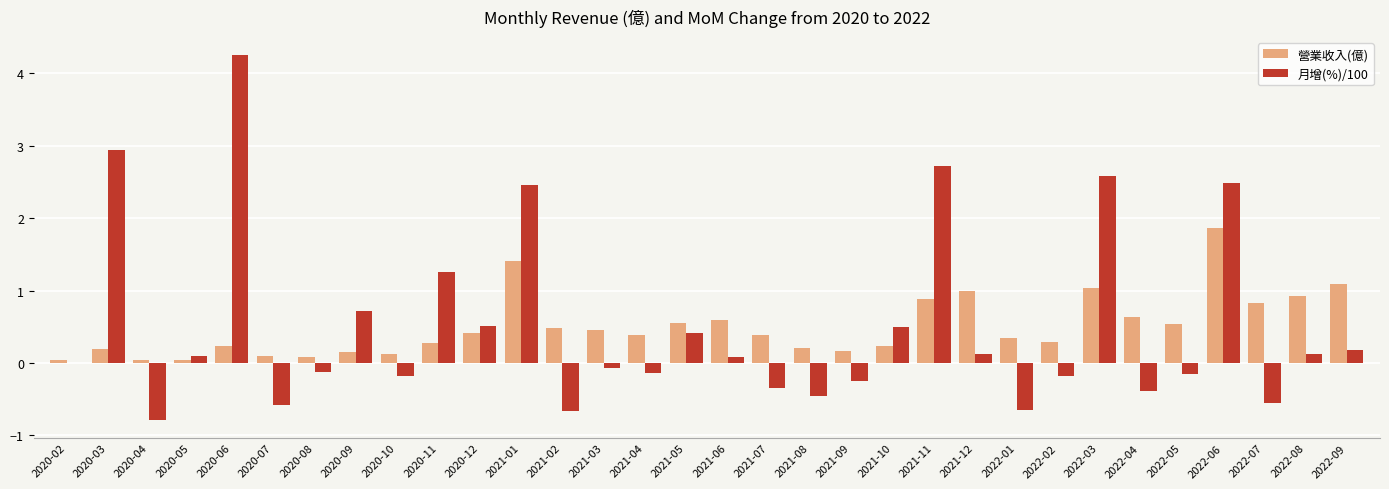

What is the total value across all series at 2021-03?

0.4